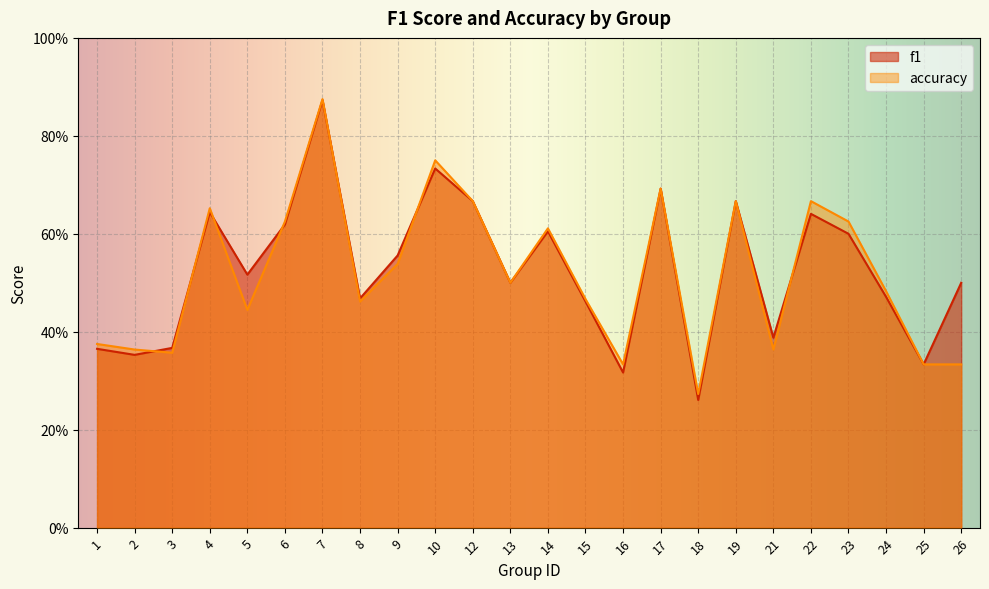

How many interior local valleys does the f1 series have?

8